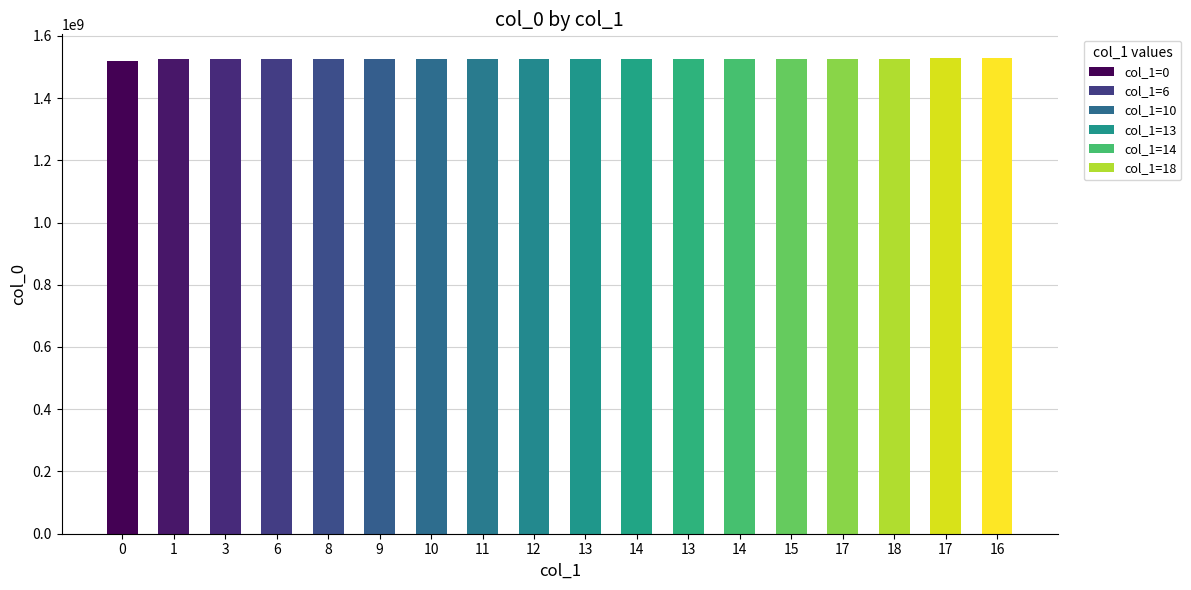

Does the chart contain stacked bars?

No